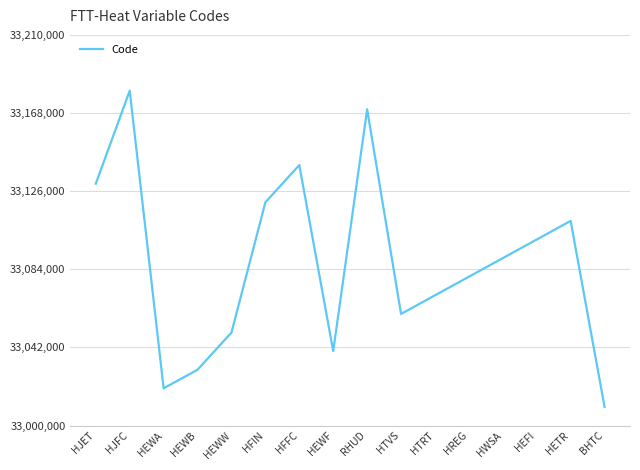

Reading right to left, extract all data points from this chart.

33010000	33110000	33100000	33090000	33080000	33070000	33060000	33170000	33040000	33140000	33120000	33050000	33030000	33020000	33180000	33130000